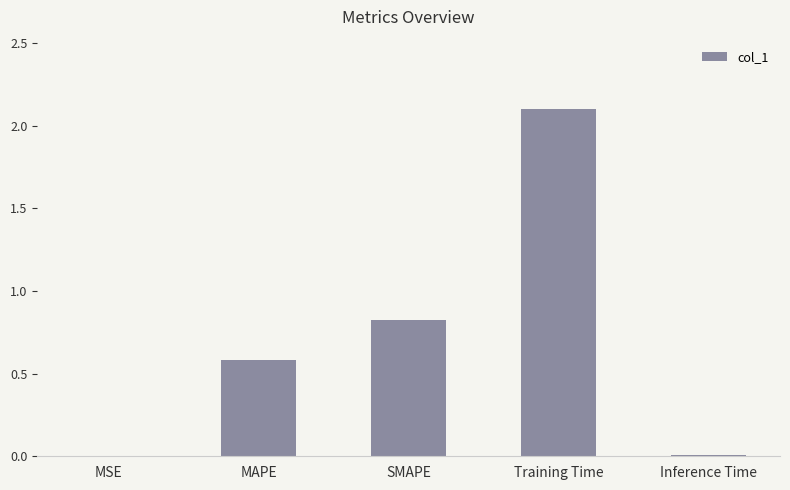

What is the sum of all values?

3.5